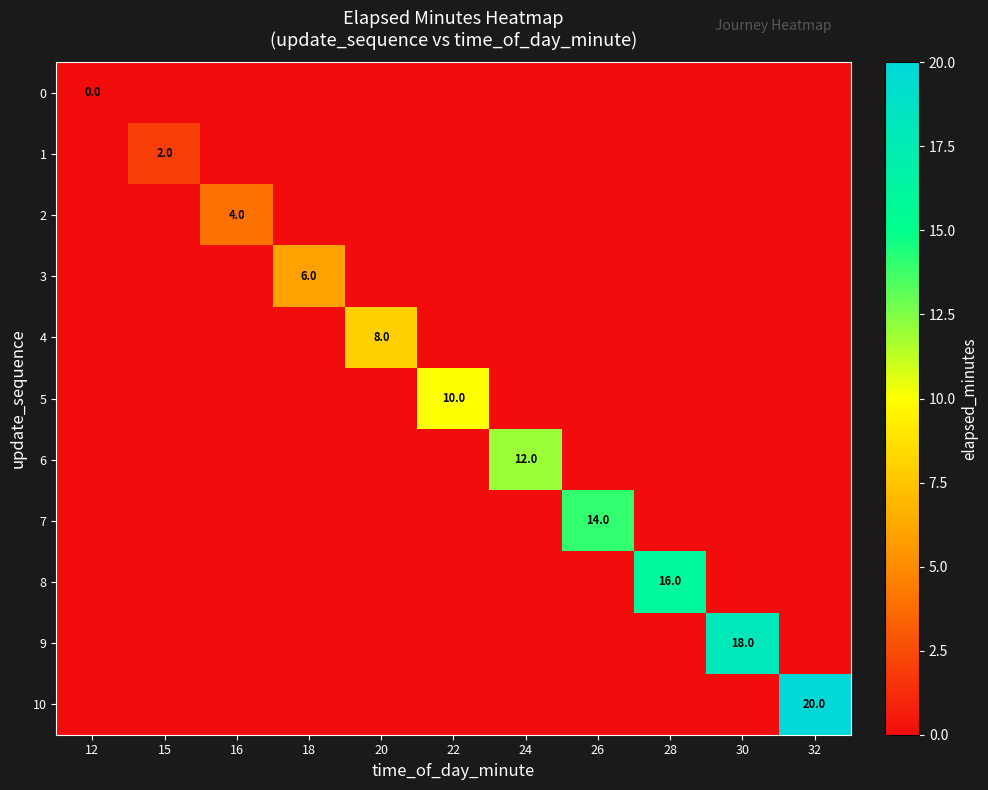

The 8 series shows 7 at 28. True or false?

False